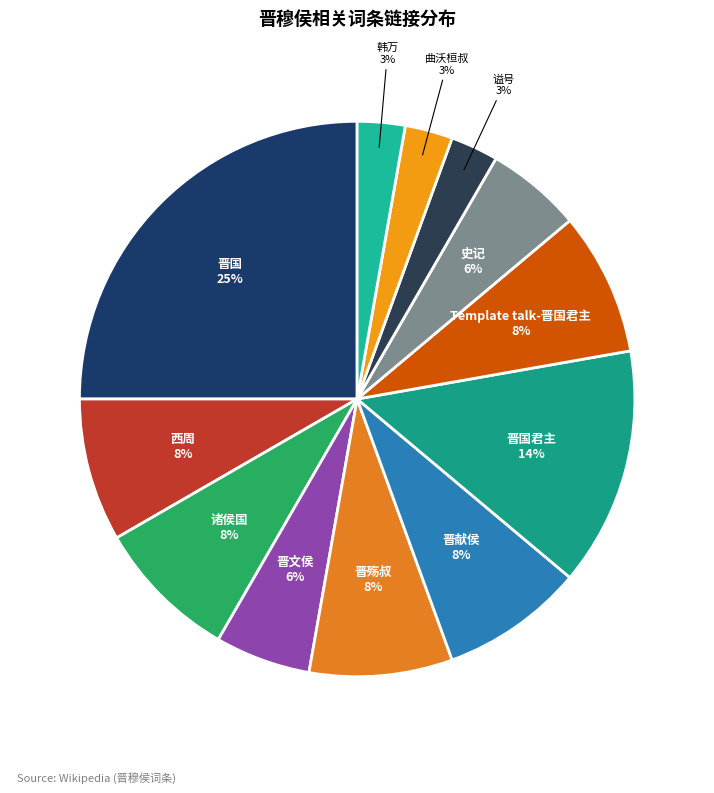

Rank the categories by value from lowest to highest.

谥号, 曲沃桓叔, 韩万, 晋文侯, 史记, 西周, 诸侯国, 晋殇叔, 晋献侯, Template talk-晋国君主, 晋国君主, 晋国